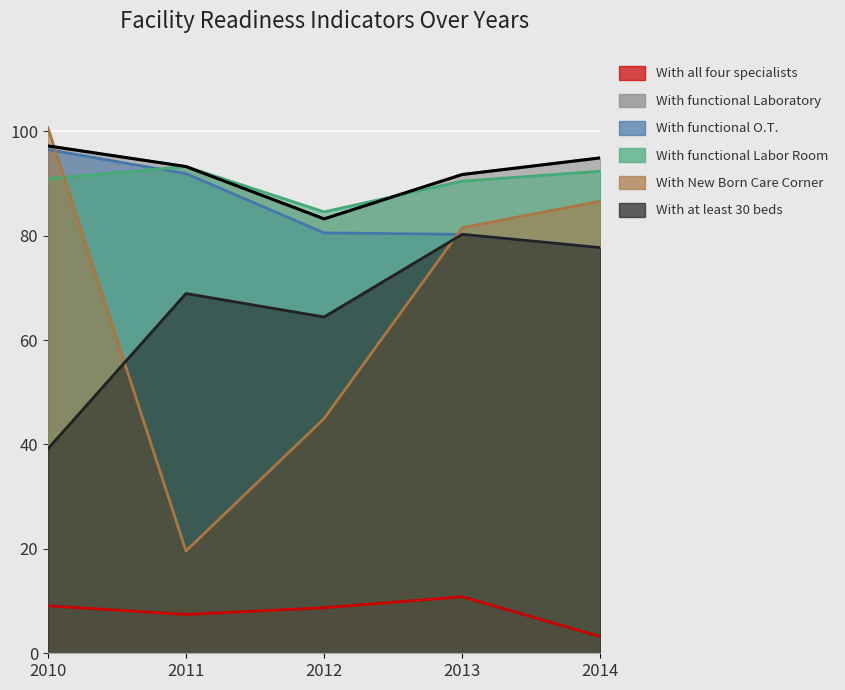

Which has a higher value, 2012 or 2013?

2013